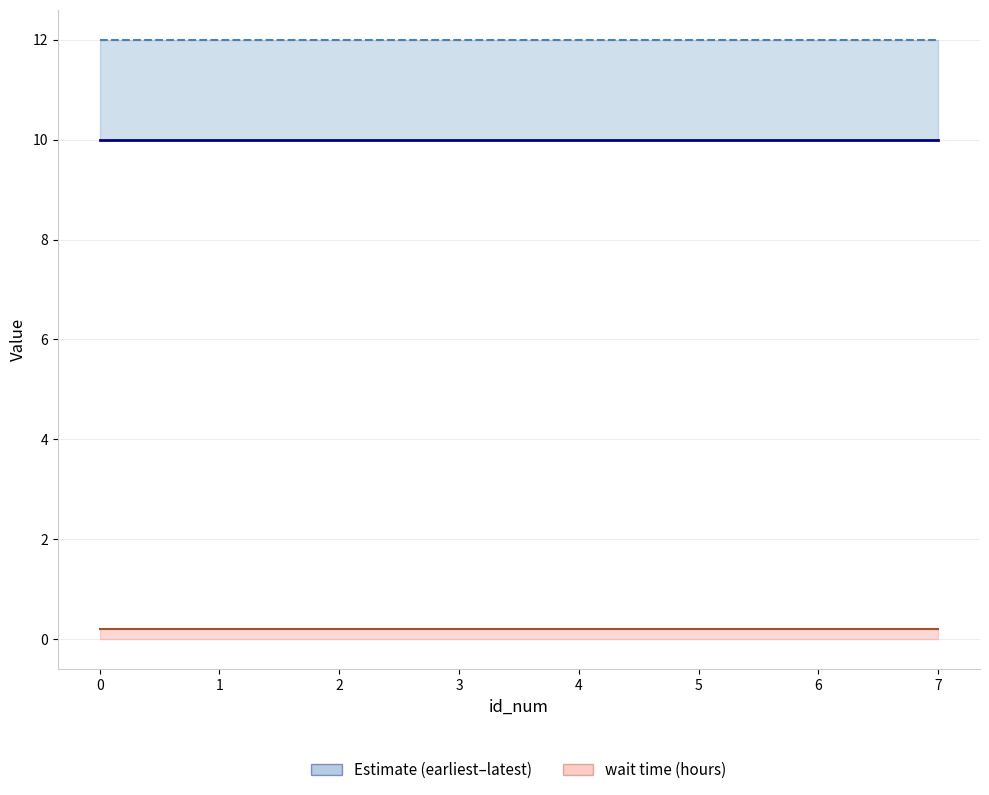

Which has a higher value, 3 or 5?

3